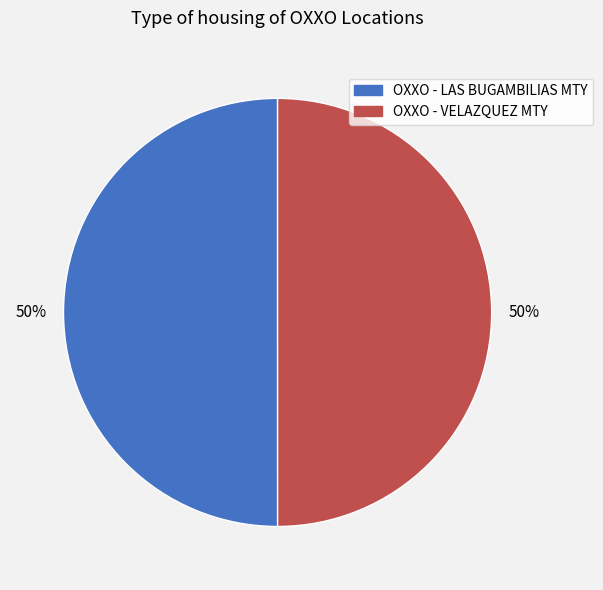

To the nearest percent, what portion does OXXO - LAS BUGAMBILIAS MTY represent?

50%